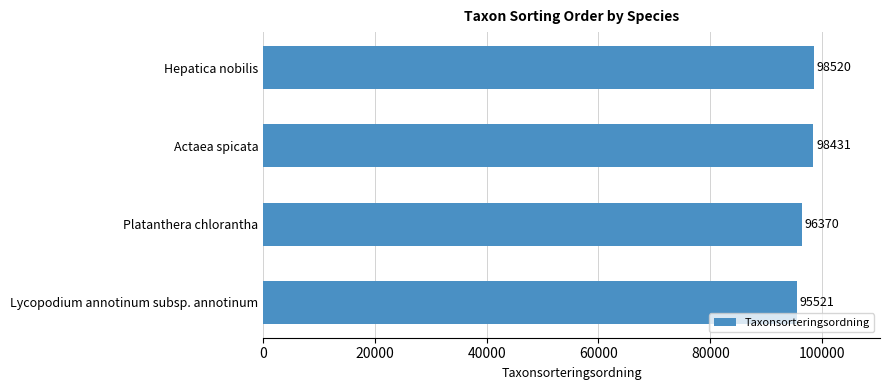

True or false: the data shows 98520 at Hepatica nobilis.

True